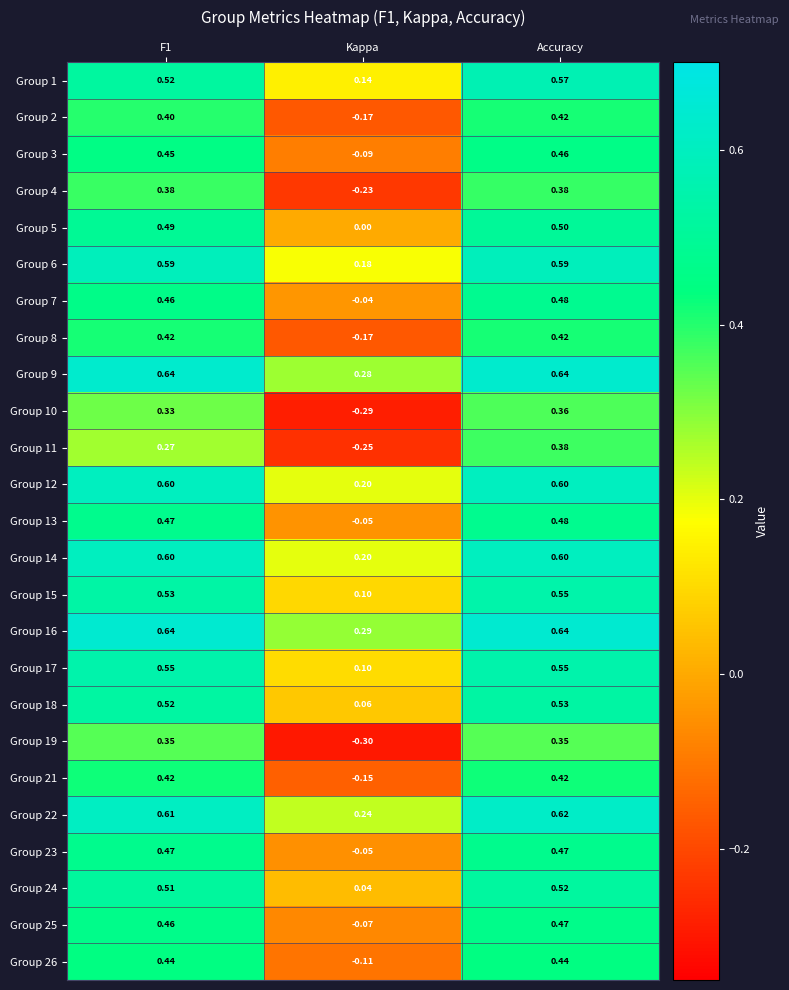

Where is Group 4 nearest to the value 0?

Kappa